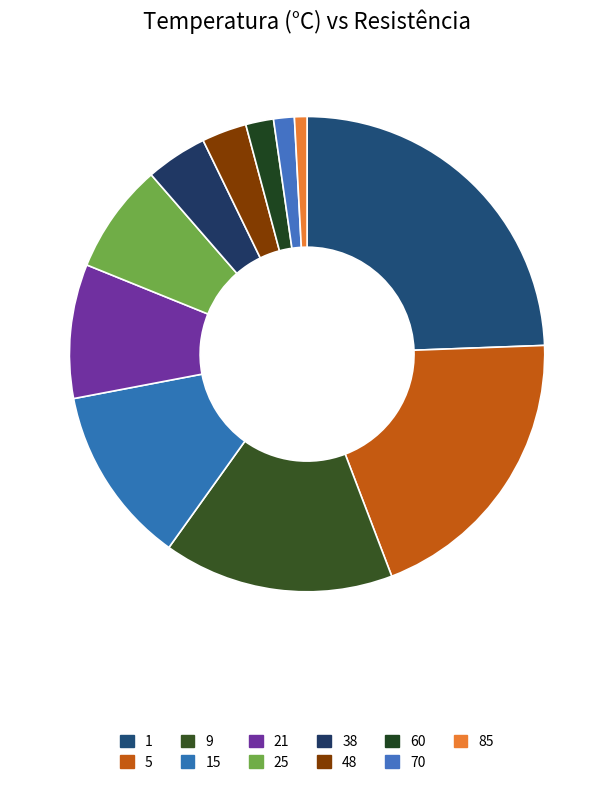

Which category has the biggest portion of the pie?

1